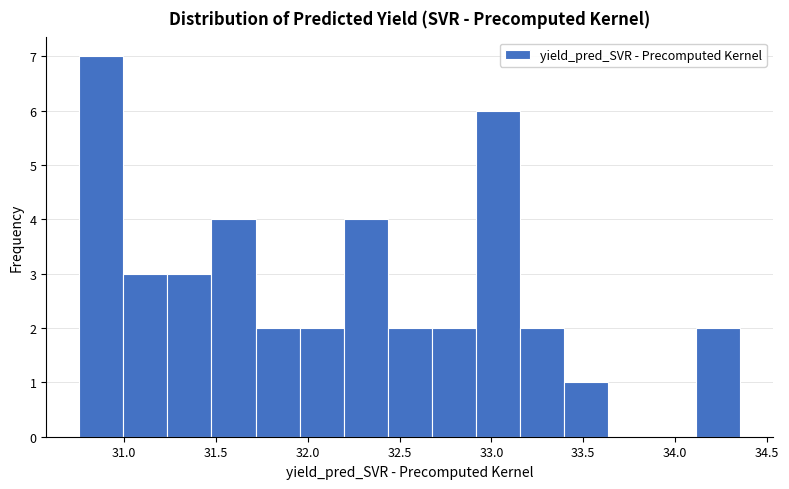

Over which range of the x-axis is the bar tallest?

30.75 to 31.00